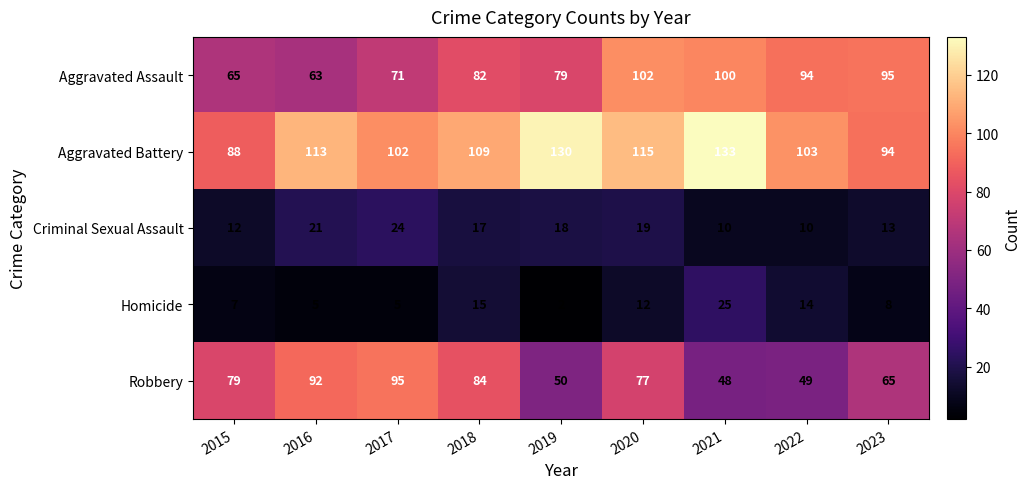

What is the sum of the Robbery values at 2016 and 2017?

187